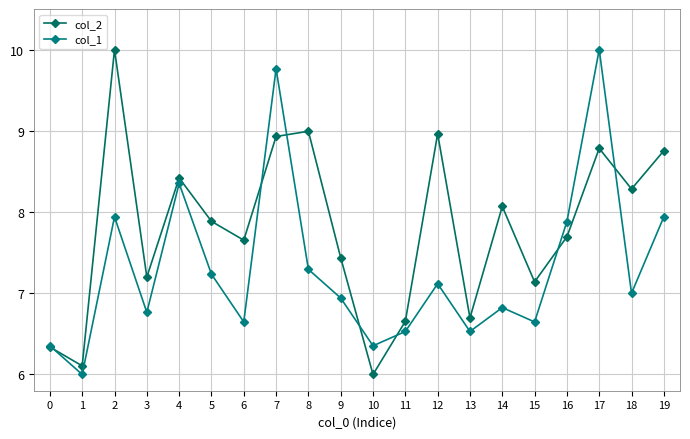

What are all the series names shown in the legend?

col_2, col_1